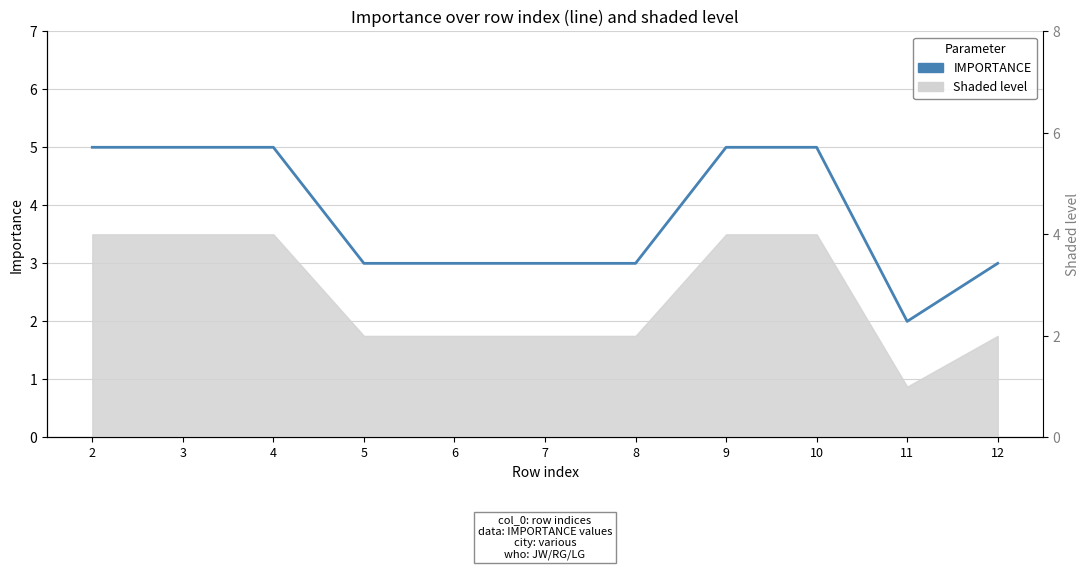

List the labels in order of value, smallest first.

11, 5, 6, 7, 8, 12, 2, 3, 4, 9, 10